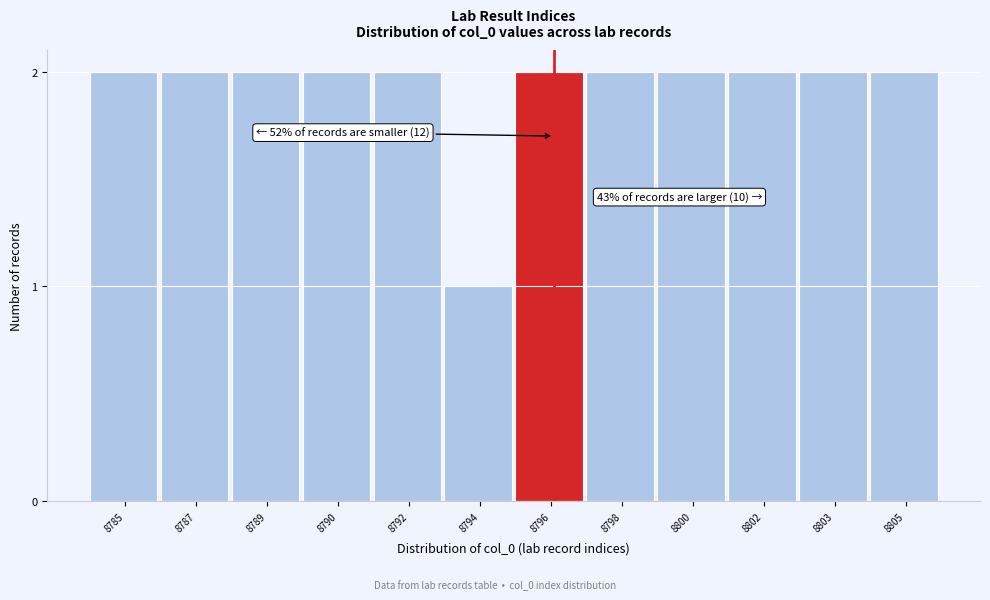

Reading left to right, transcribe all the data shown in this chart.

2	2	2	2	2	1	2	2	2	2	2	2